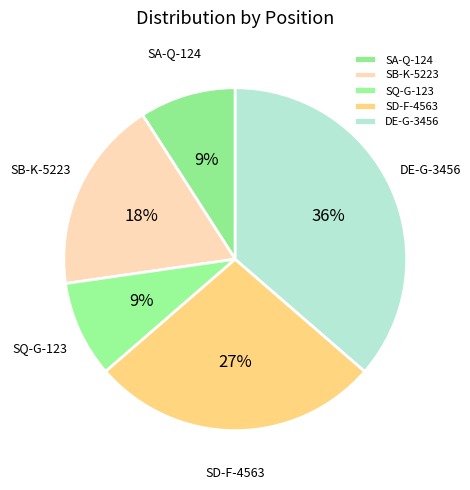

What percentage is the SB-K-5223 slice, to the nearest percent?

18%